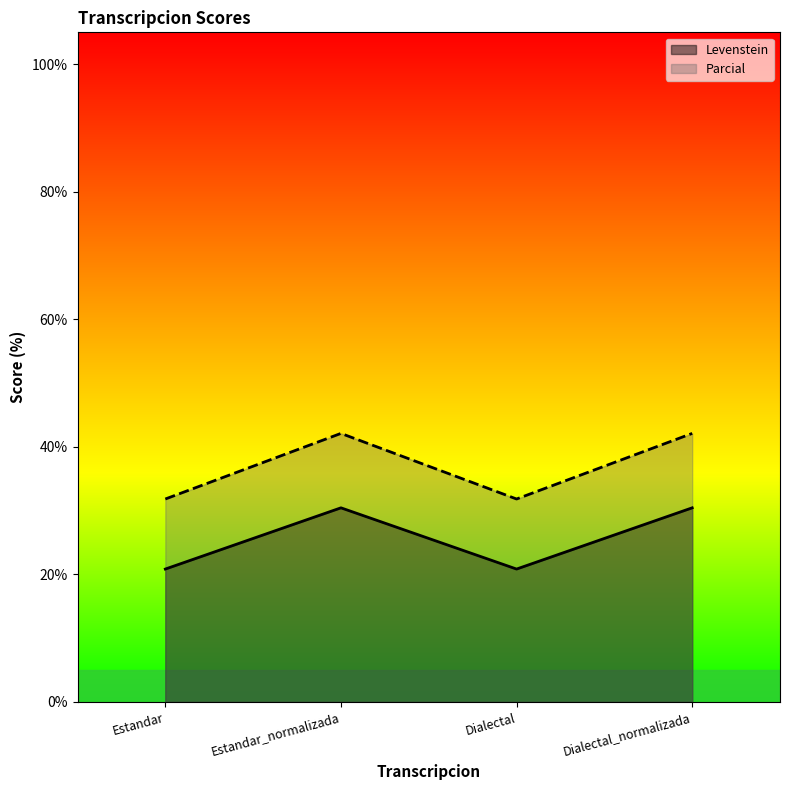

Does the chart display data point markers on the line(s)?

No